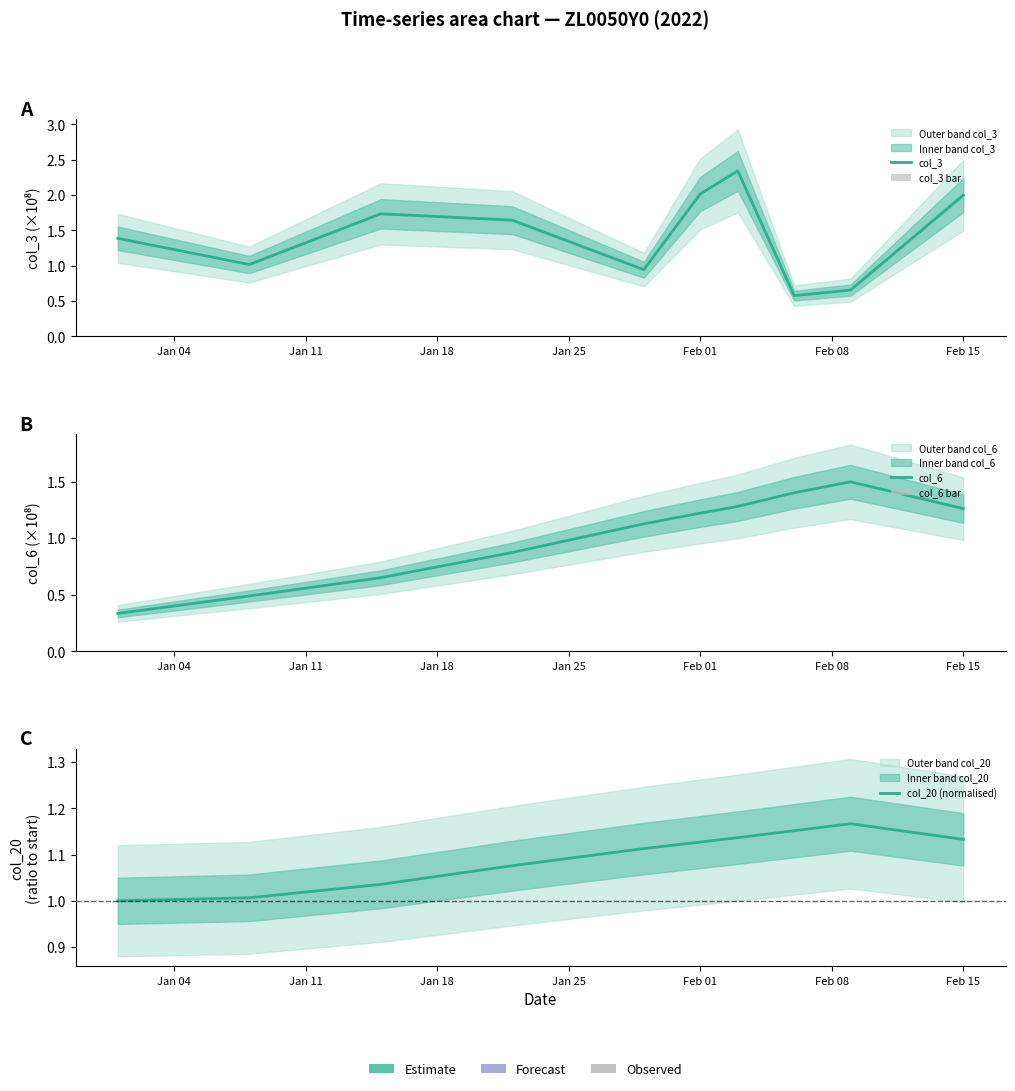

Which series has the widest spread of values?

col_3